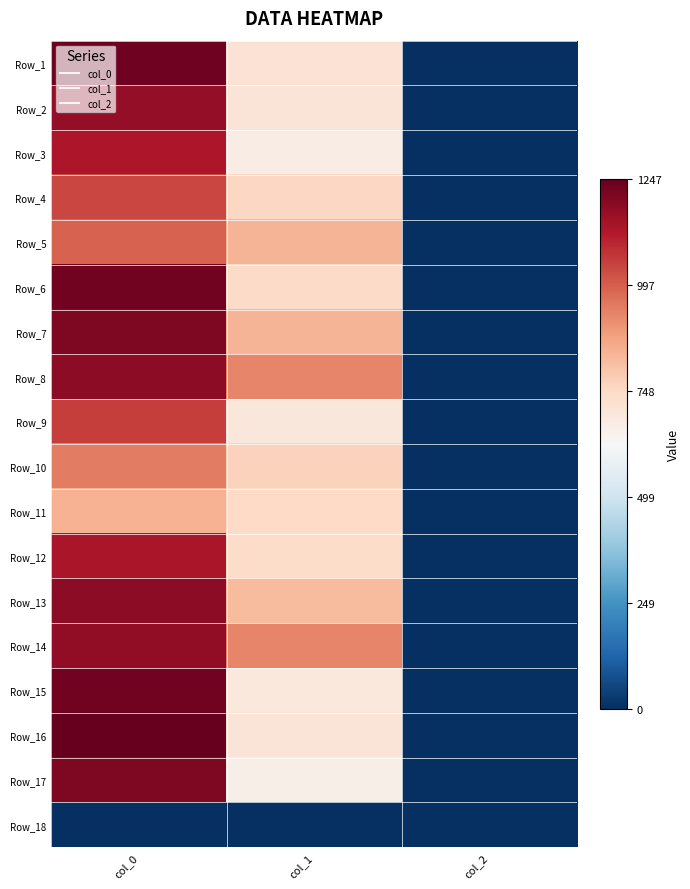

At how many categories does at least one series exceed 1198?

1